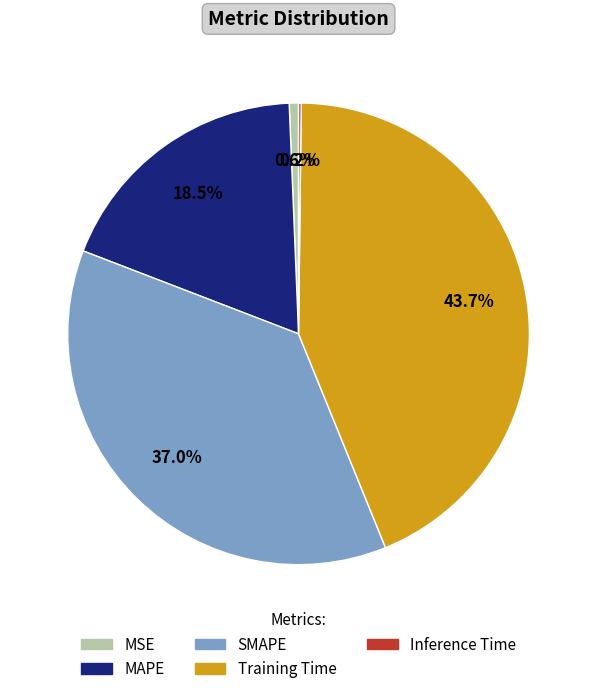

To the nearest percent, what portion does MSE represent?

1%